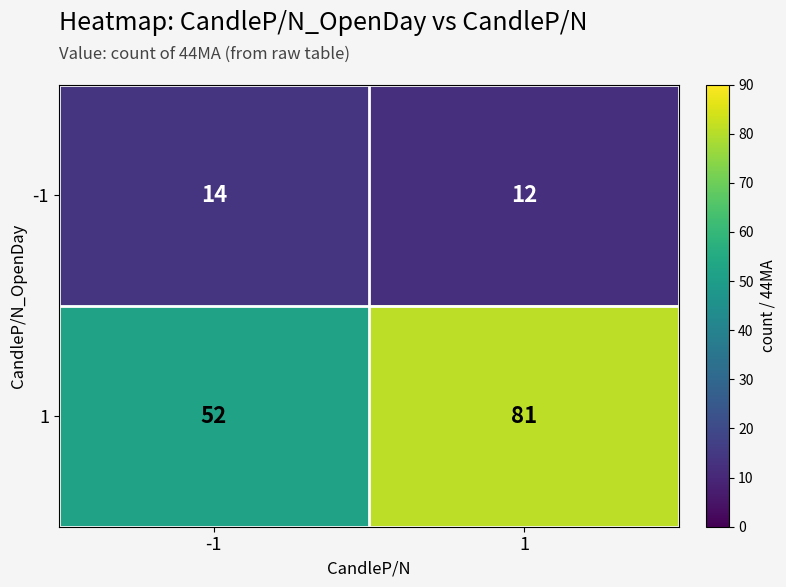

Rank the series at -1 from highest to lowest value.

1, -1